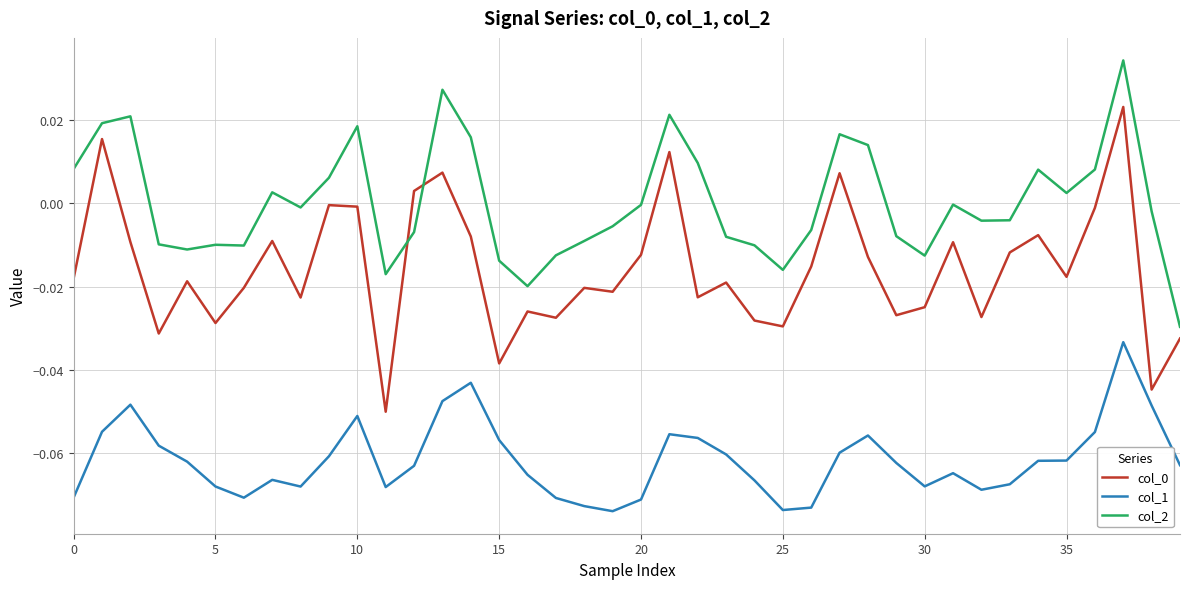

True or false: col_1 and col_0 cross at least once.

False